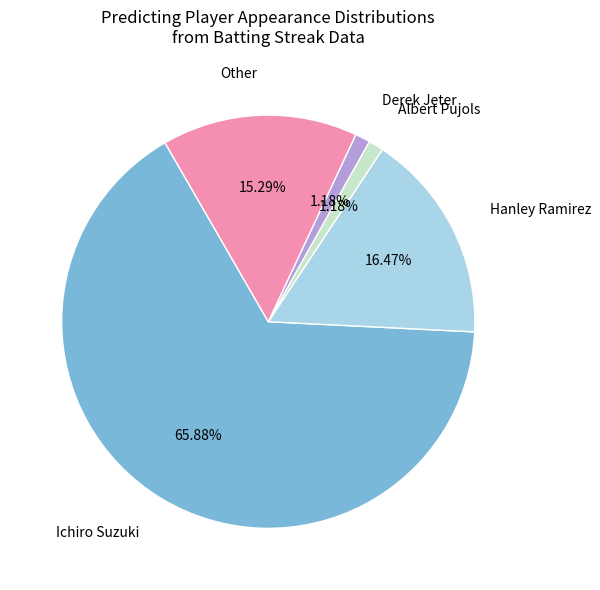

How many slices are in this pie chart?

5